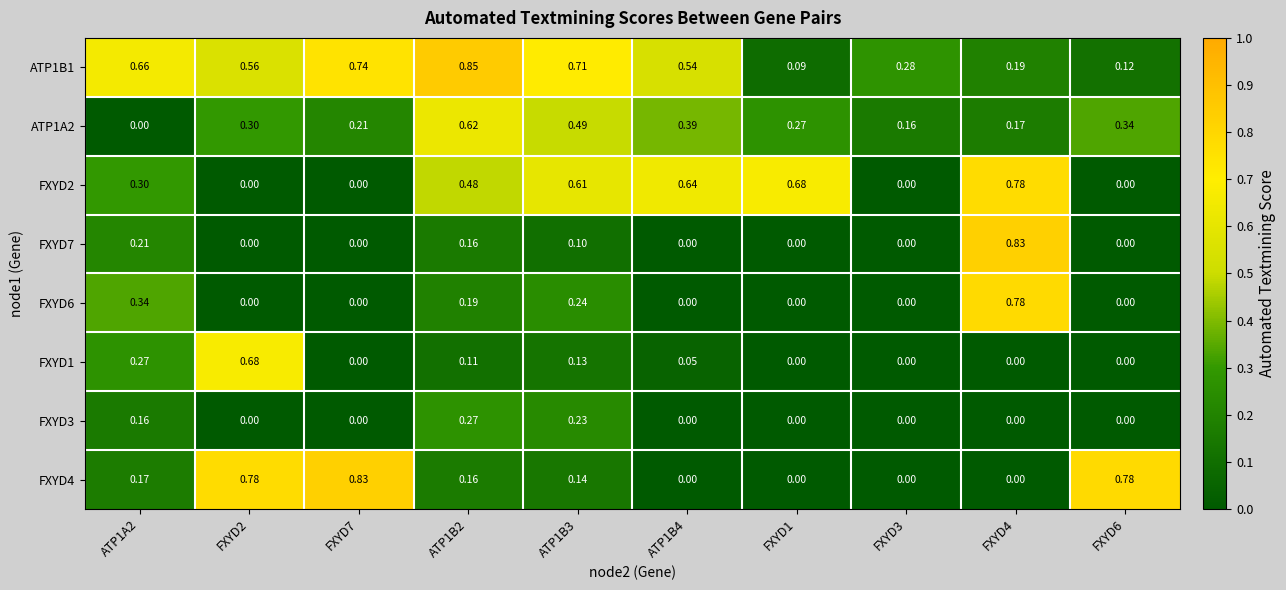

Is the value of FXYD7 at FXYD6 greater than the value of ATP1A2 at FXYD1?

No